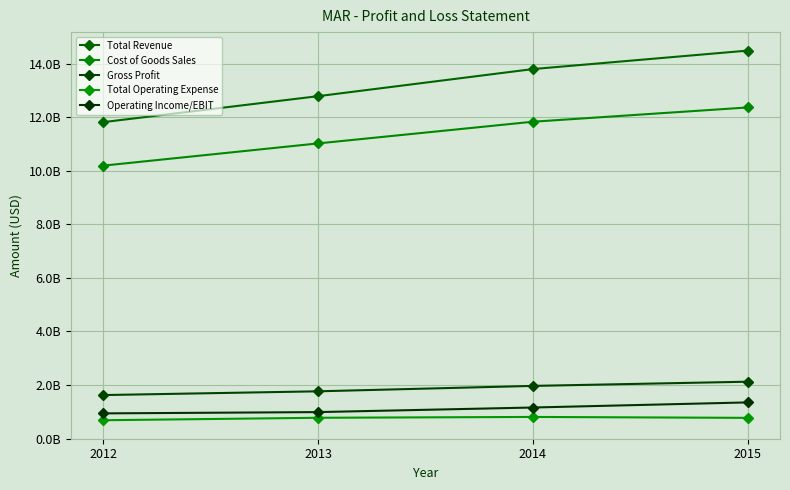

Which series has the widest spread of values?

Total Revenue